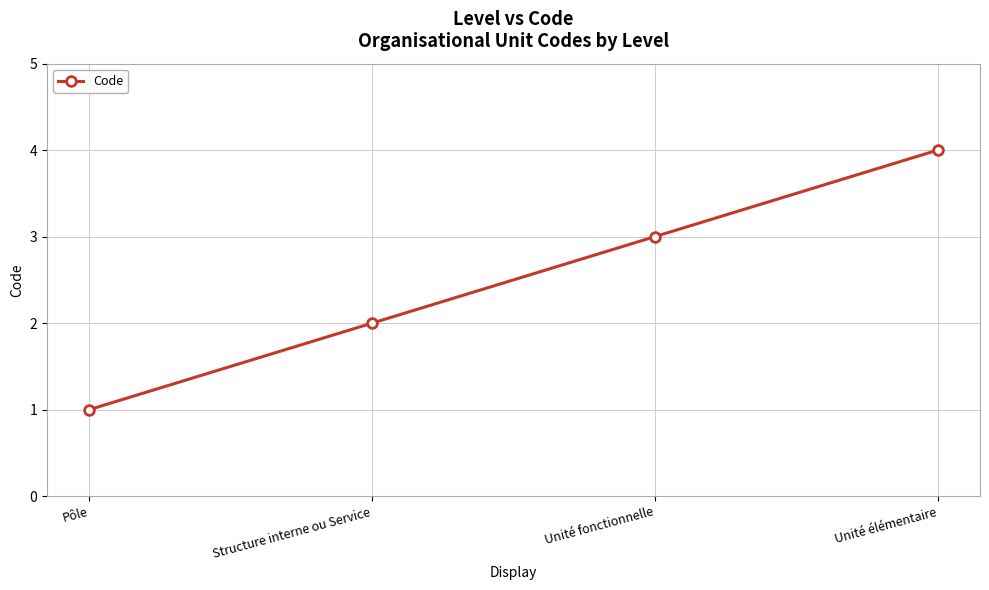

What is the difference between the maximum and second lowest values?

2